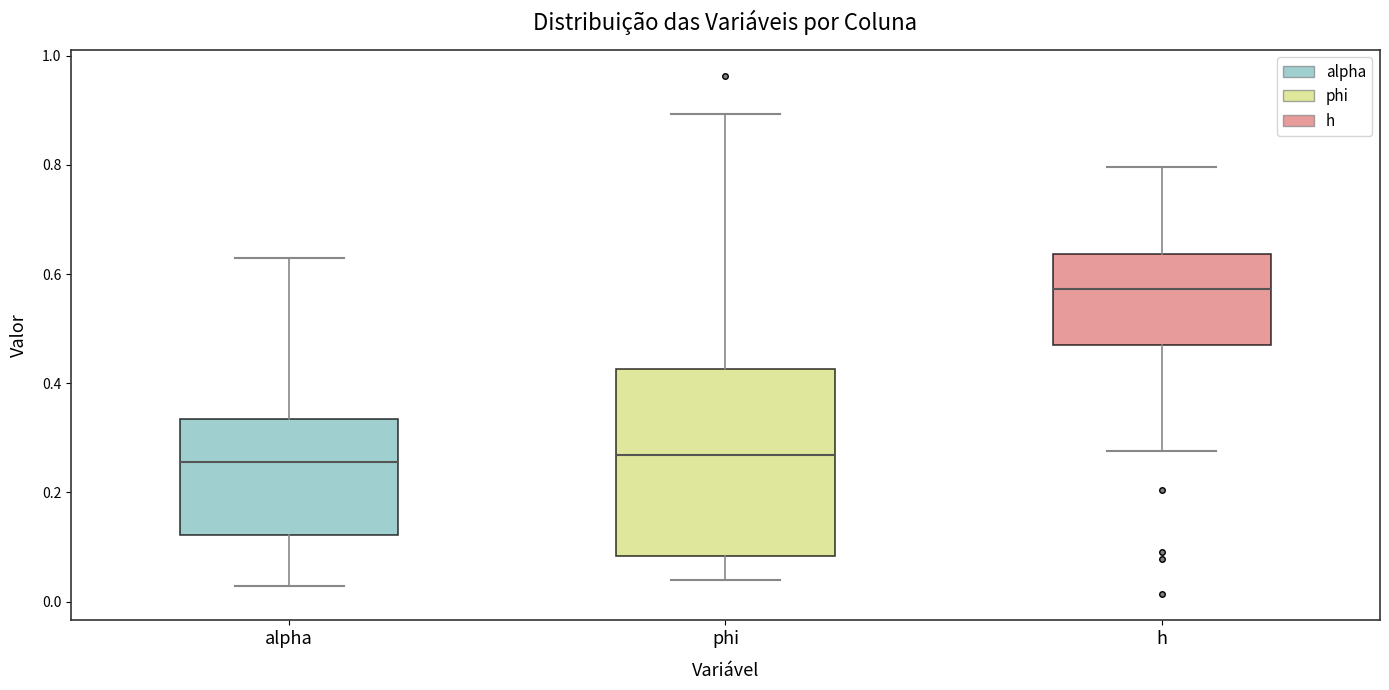

Comparing the boxes themselves (not the whiskers), which one is the tallest?

phi